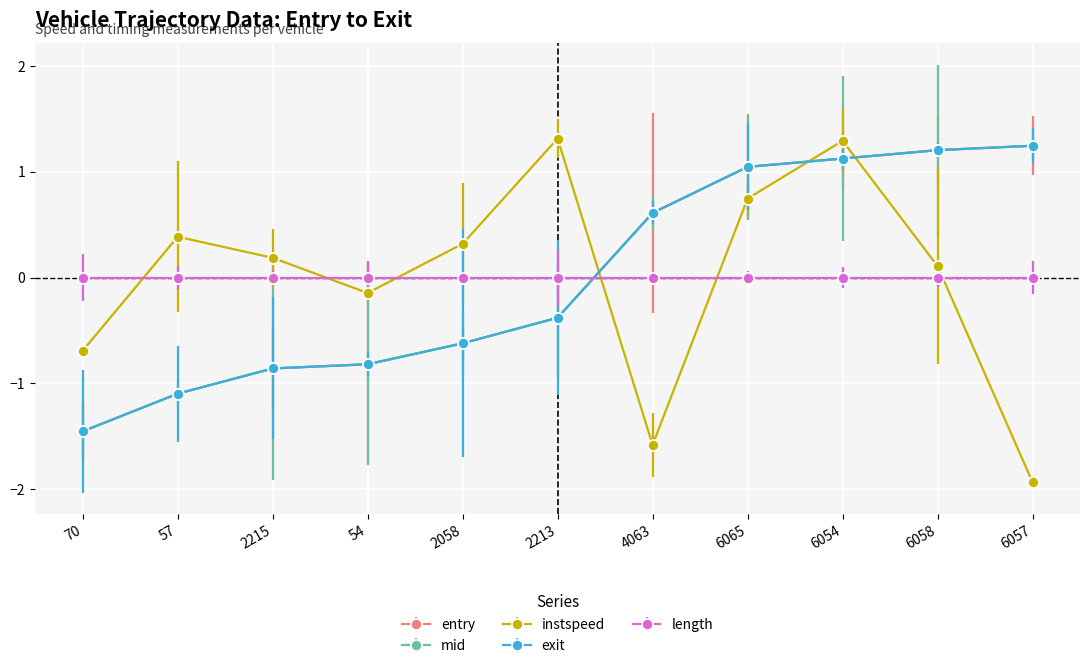

At which category is the sum across all series the highest?

6054